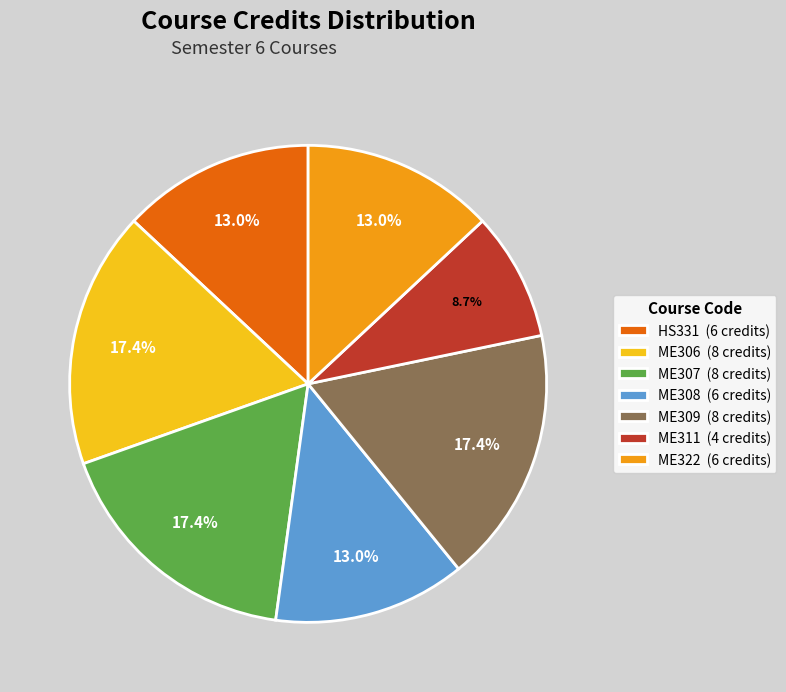

Combined, do ME307 (8 credits) and ME322 (6 credits) account for over 50%?

No